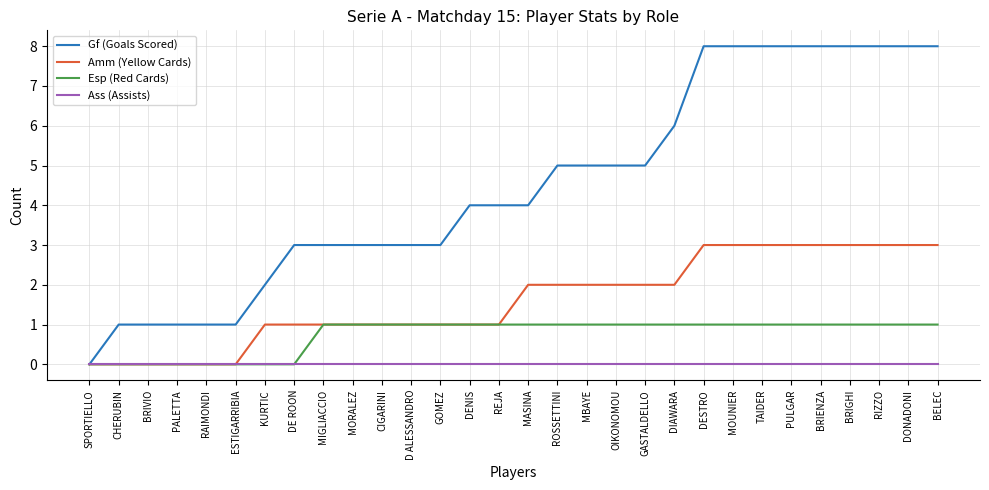

Does the chart display data point markers on the line(s)?

No